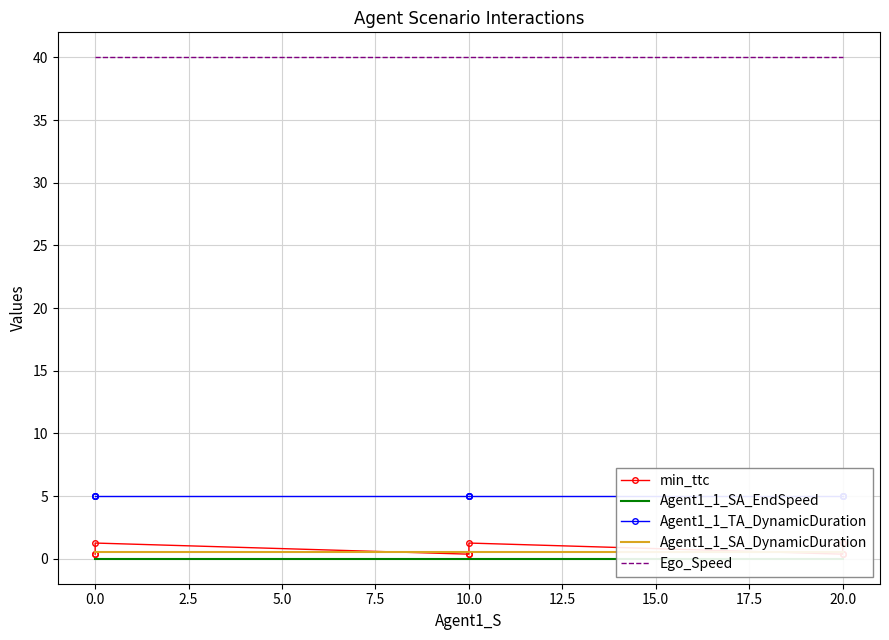

What is the spread (max minus min) of values at 0.0?

40.0